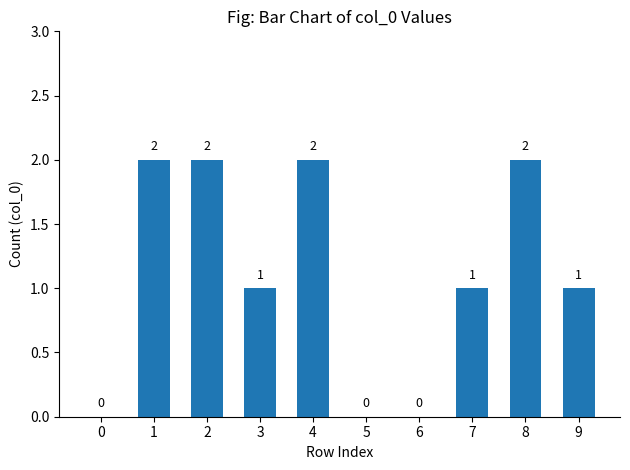

Approximately how many times larger is the value at 4 compared to 1?

1.0